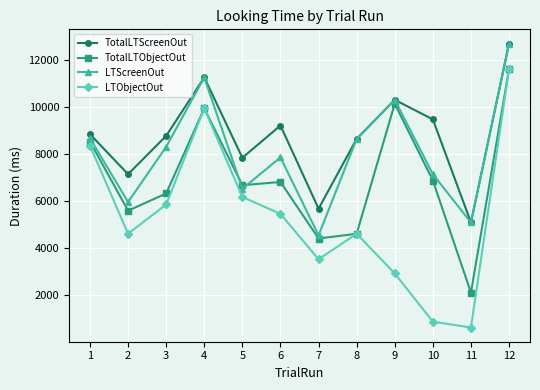

Where is LTObjectOut nearest to the value 6125?

5